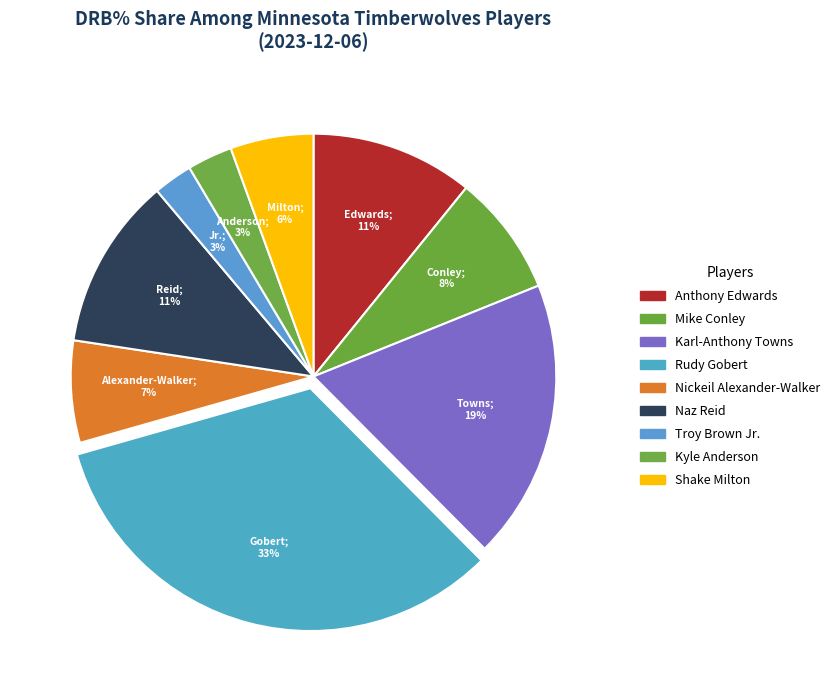

To the nearest percent, what percentage of the pie is Shake Milton?

6%